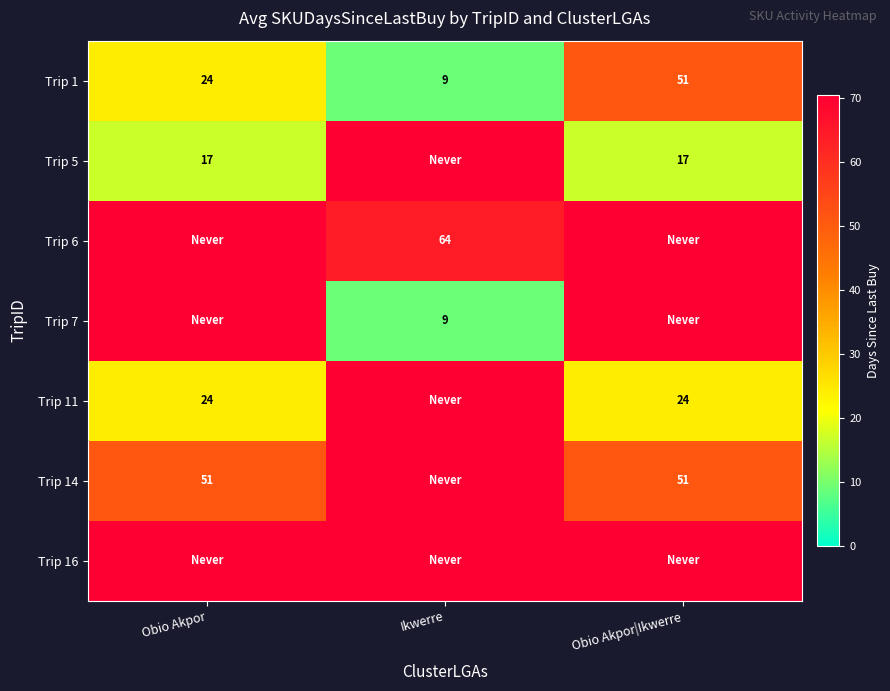

What is the approximate value of Trip 1 at Obio Akpor?

24.0